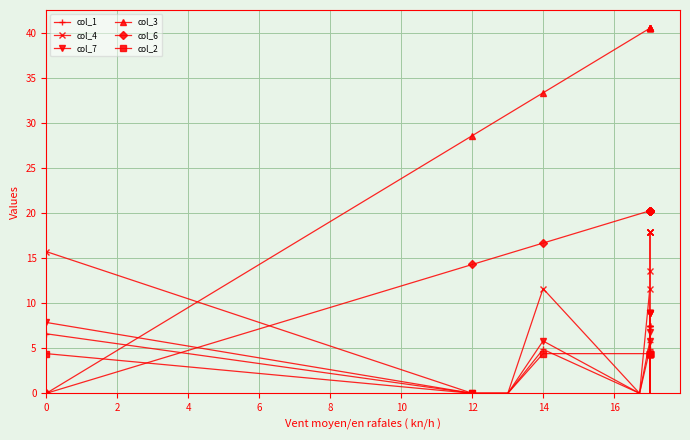

How many values in the col_1 series are below 7?

10